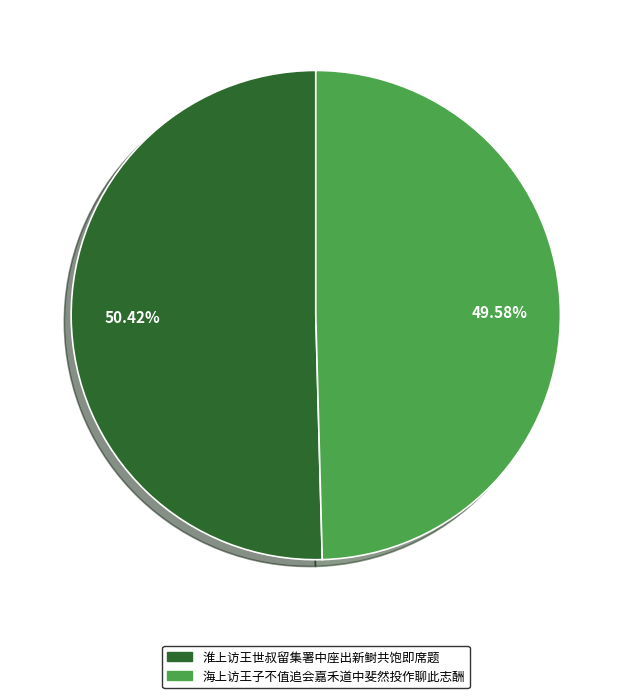

Is the sum of 淮上访王世叔留集署中座出新鲥共饱即席题 and 海上访王子不值追会嘉禾道中斐然投作聊此志酬 greater than half?

Yes